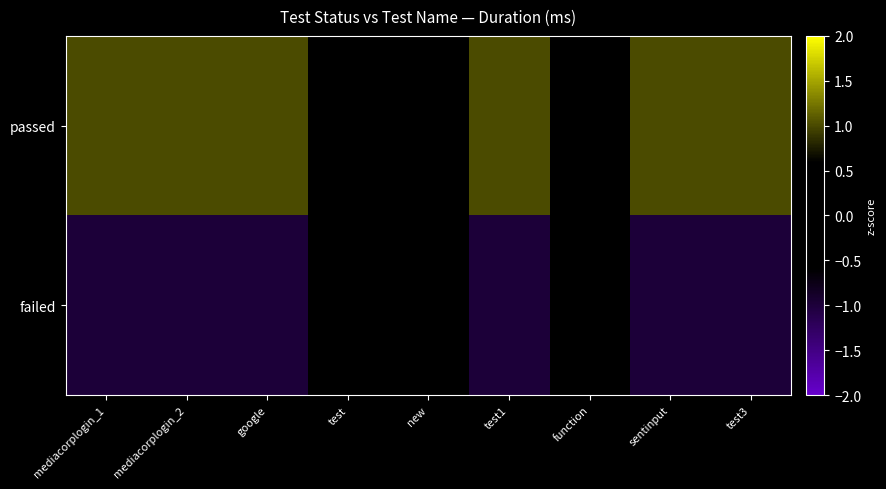

Reading left to right, transcribe all the data shown in this chart.

passed: mediacorplogin_1=1	mediacorplogin_2=1	google=1	test=0	new=0	test1=1	function=0	sentinput=1	test3=1
failed: mediacorplogin_1=-1	mediacorplogin_2=-1	google=-1	test=0	new=0	test1=-1	function=0	sentinput=-1	test3=-1